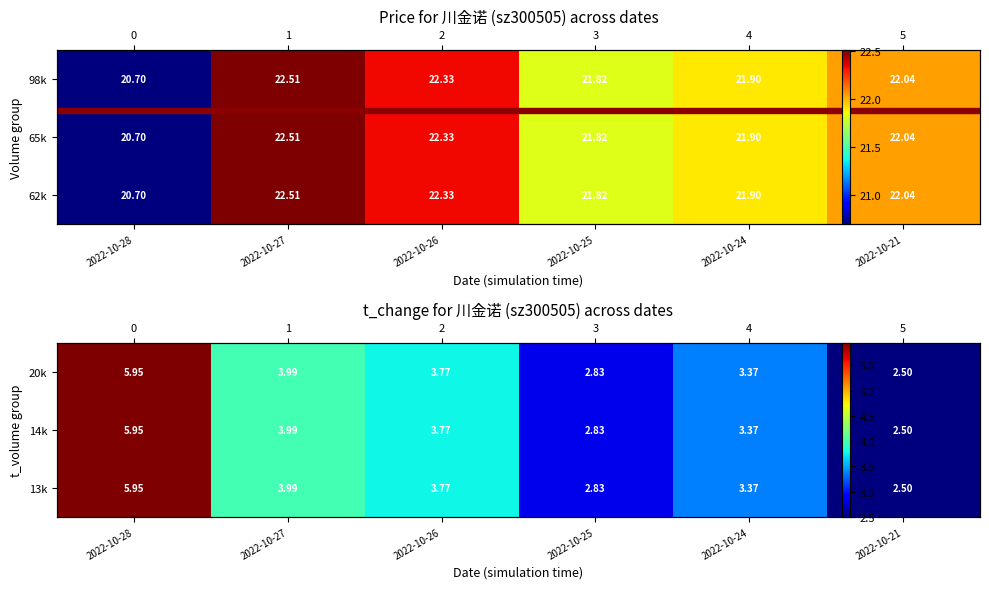

The value of 14k at 2022-10-24 is 4.6. True or false?

False